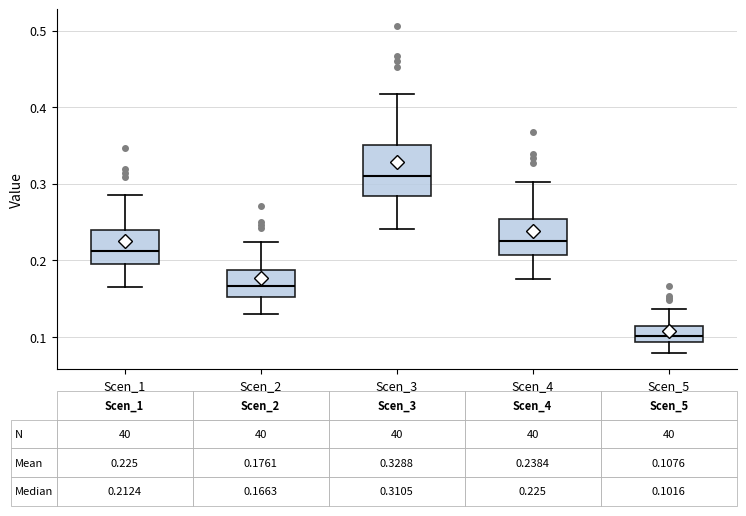

Which box has the highest median line?

Scen_3